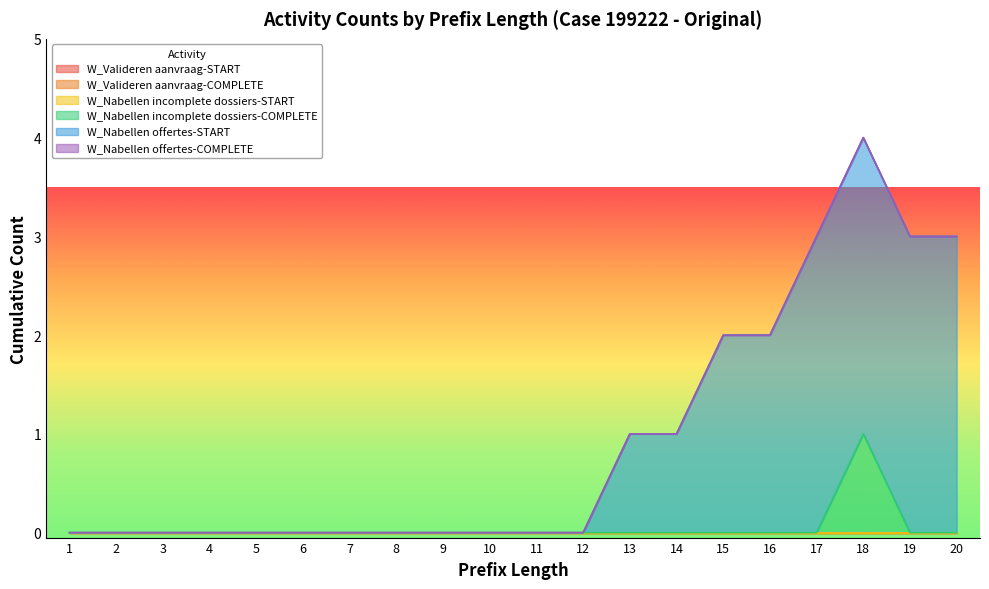

Which has a higher value, 3 or 10?

3